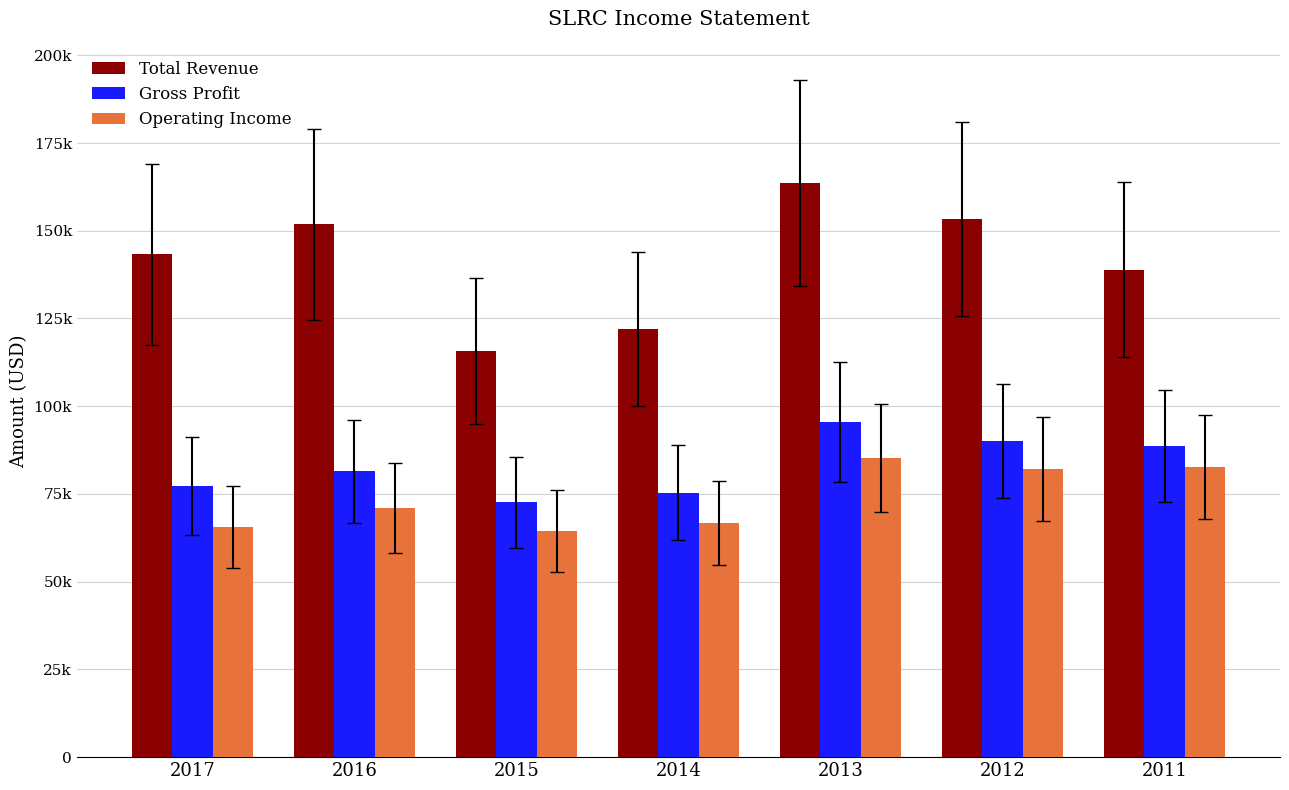

At how many categories does at least one series exceed 116371?

6